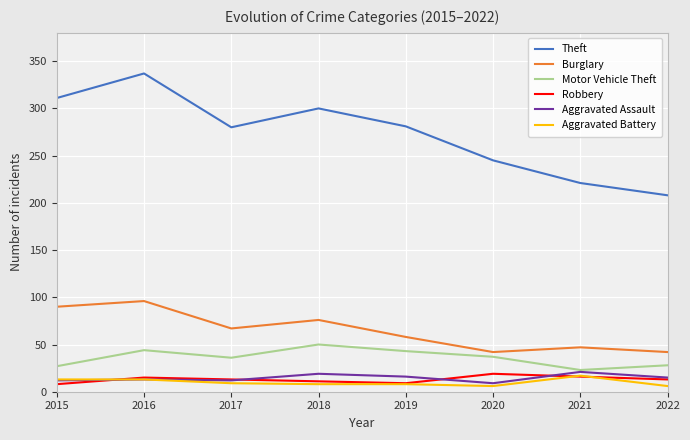

What are all the series names shown in the legend?

Theft, Burglary, Motor Vehicle Theft, Robbery, Aggravated Assault, Aggravated Battery